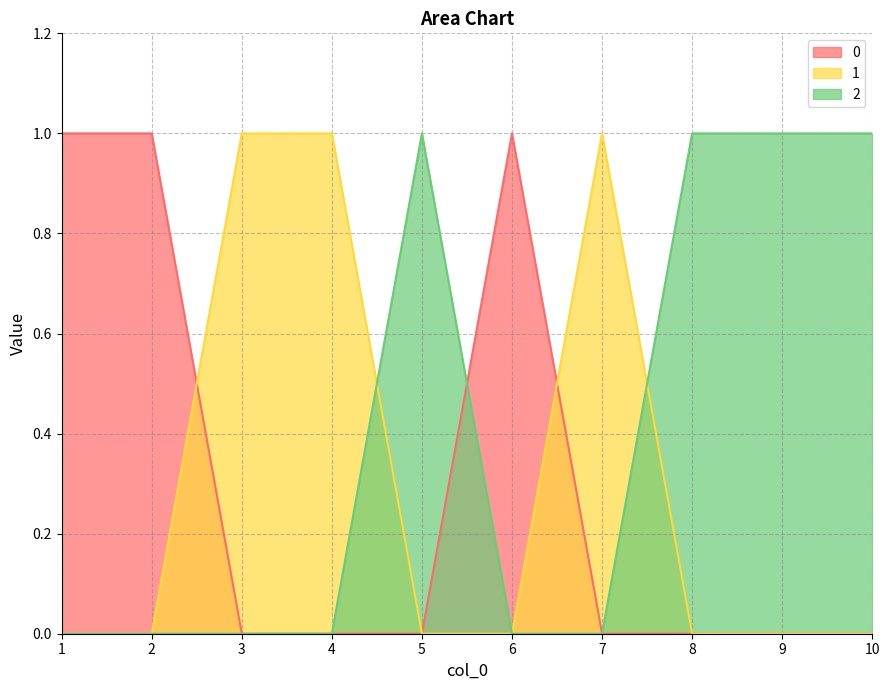

Reading left to right, extract all data points from this chart.

0: 1	1	0	0	0	1	0	0	0	0
1: 0	0	1	1	0	0	1	0	0	0
2: 0	0	0	0	1	0	0	1	1	1